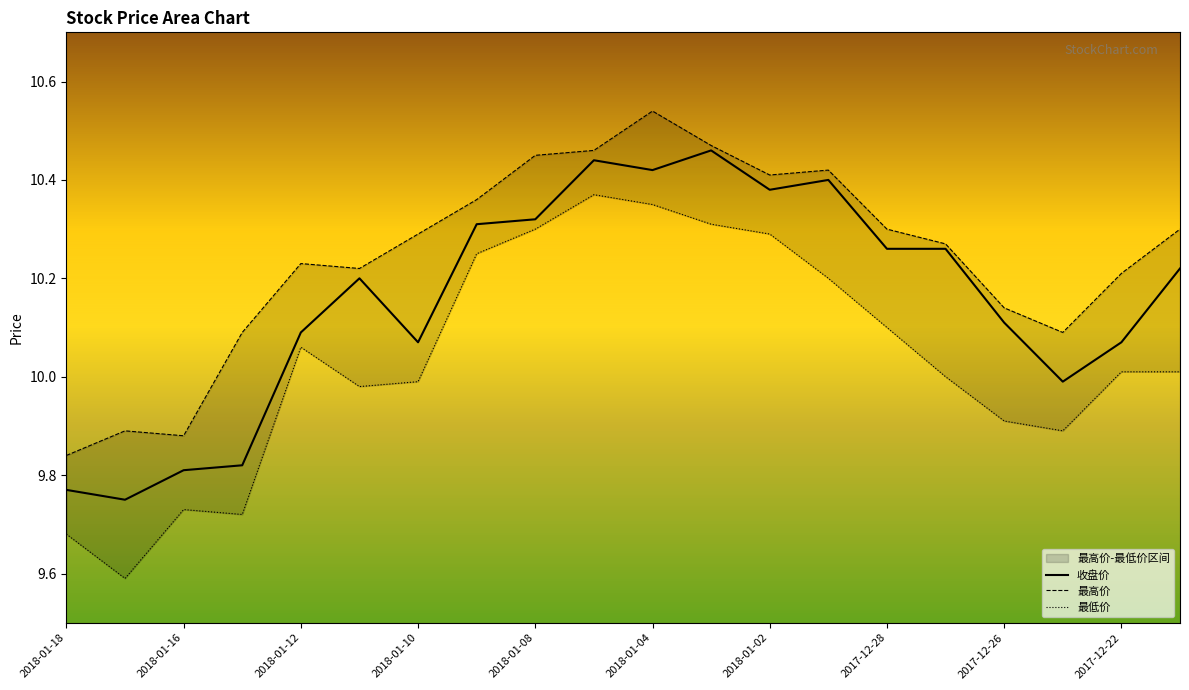

How many lines are shown in the chart?

3